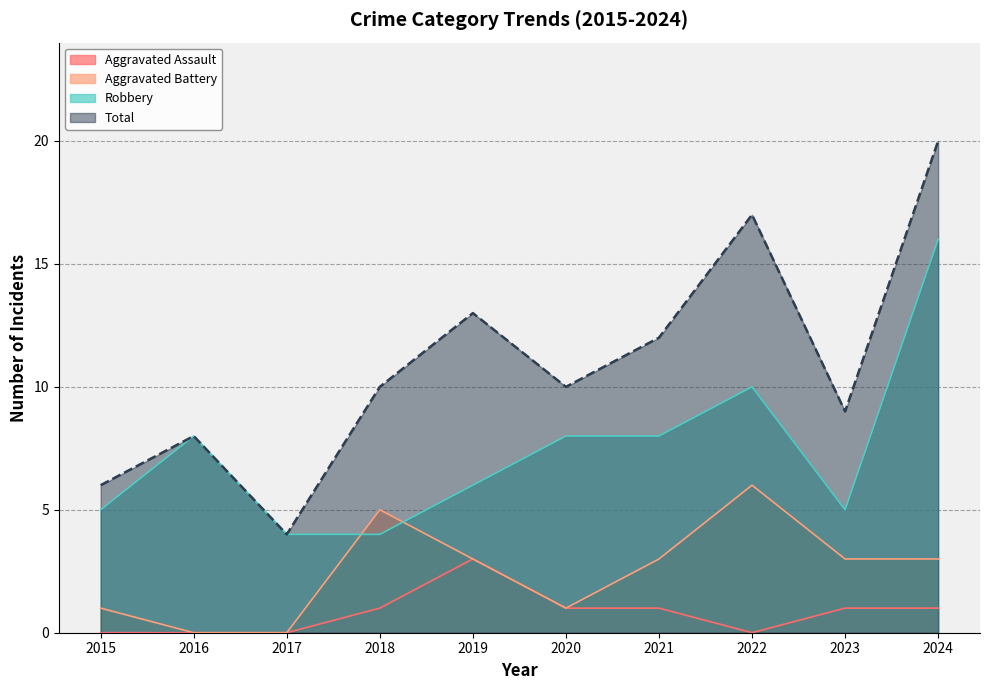

Between 2023 and 2018, which is larger?

2023